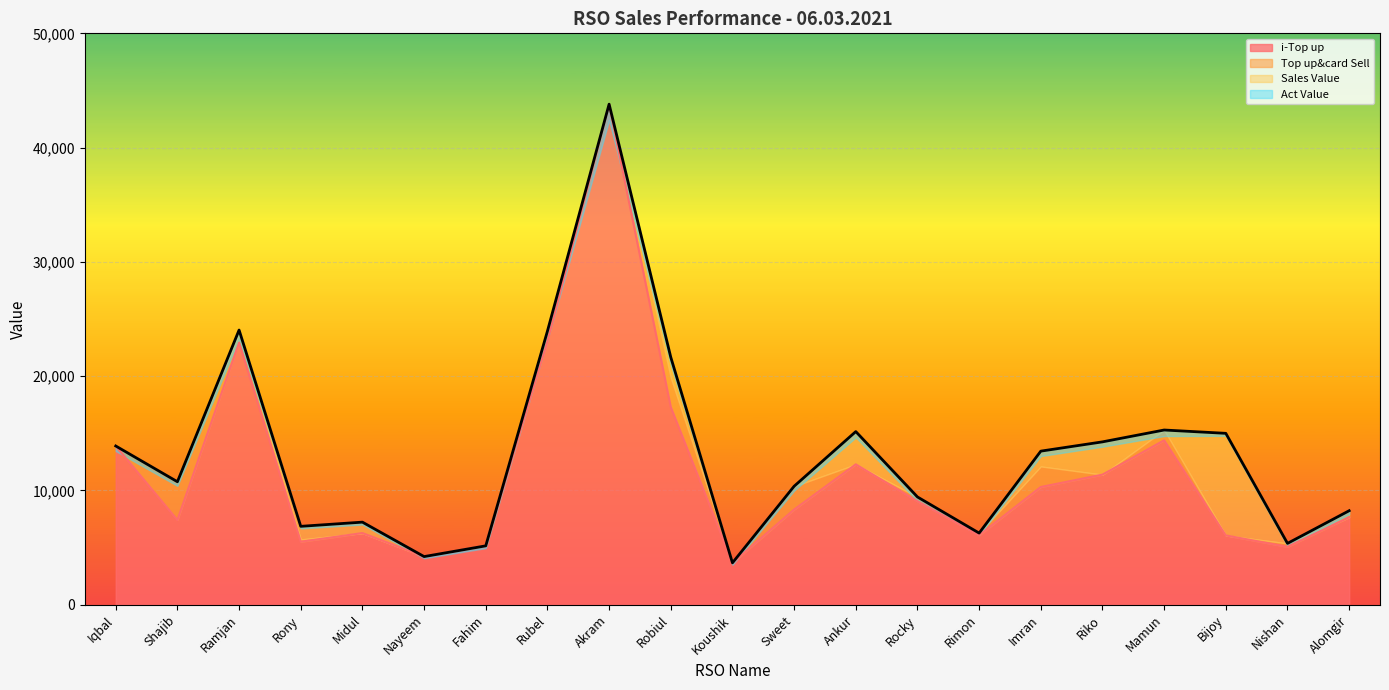

The Top up&card Sell series shows 14483.5 at Sweet. True or false?

False